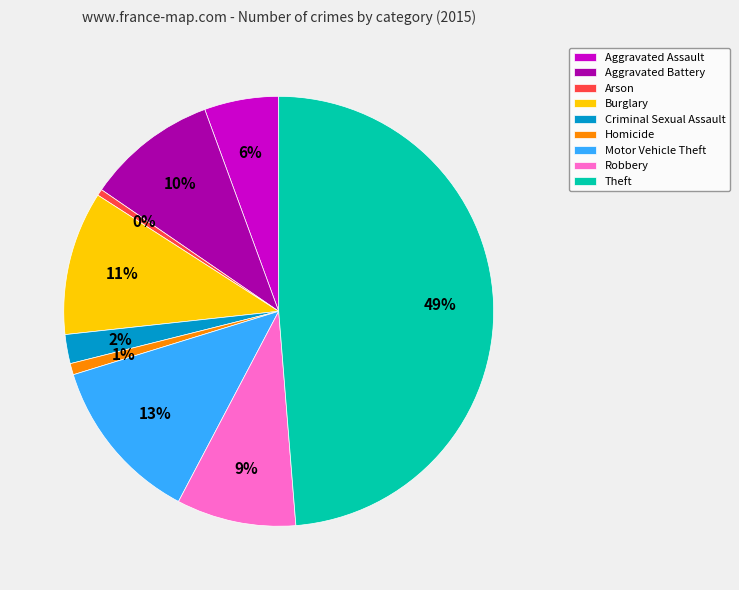

True or false: Burglary accounts for 11% of the total.

True